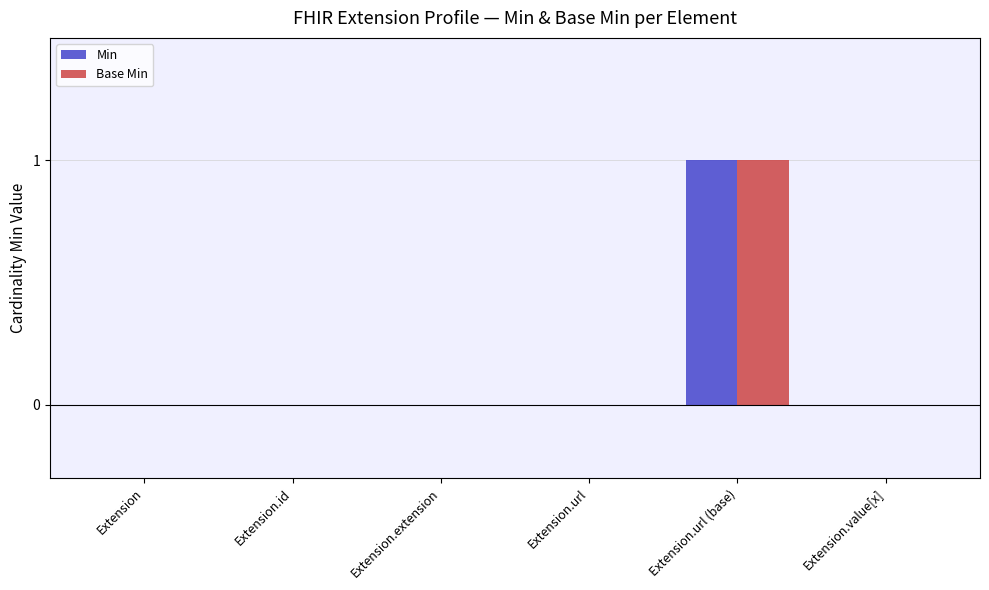

Read the Min value at Extension.url (base).

1